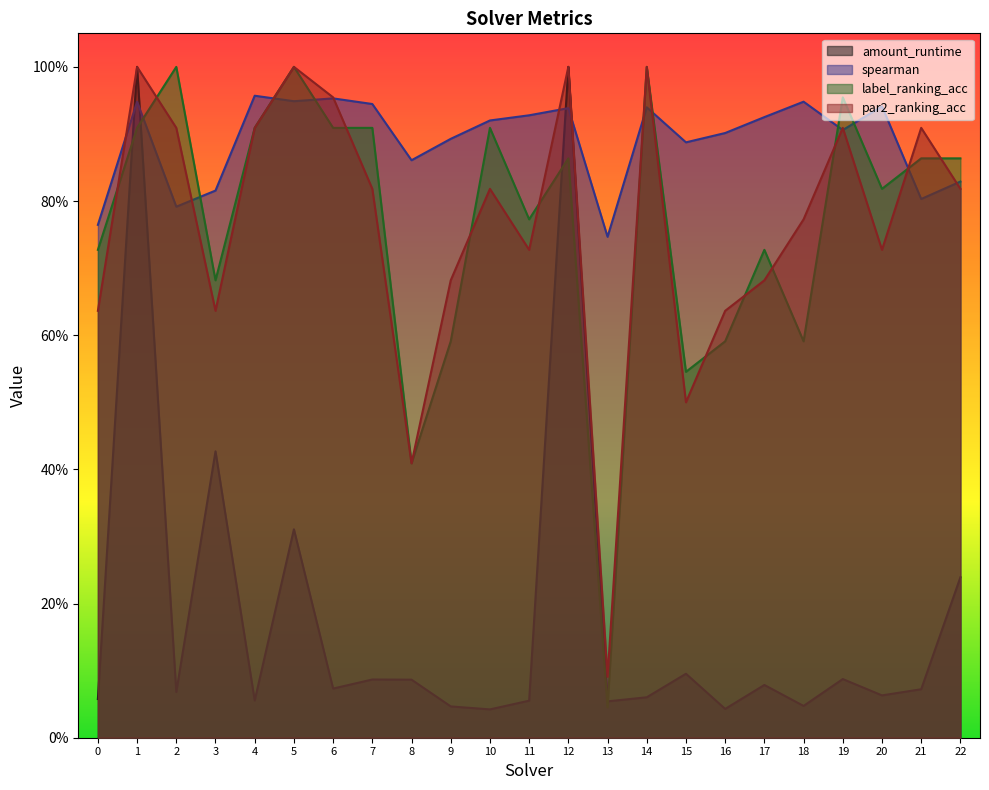

At which category does amount_runtime reach its first local valley?

2